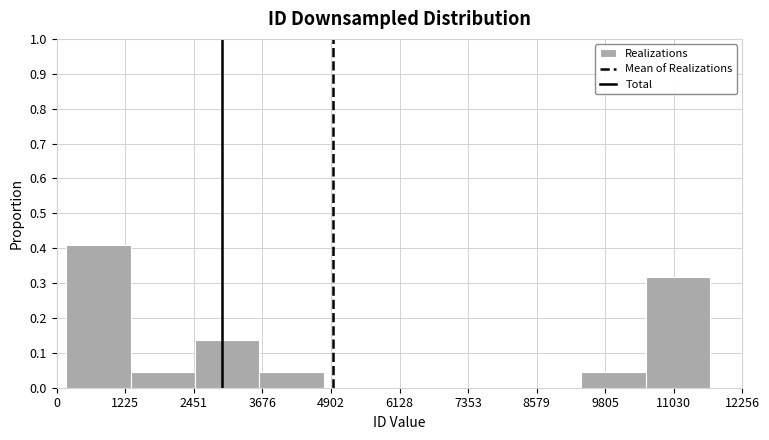

Which range on the x-axis has the tallest bar?

200 to 1400